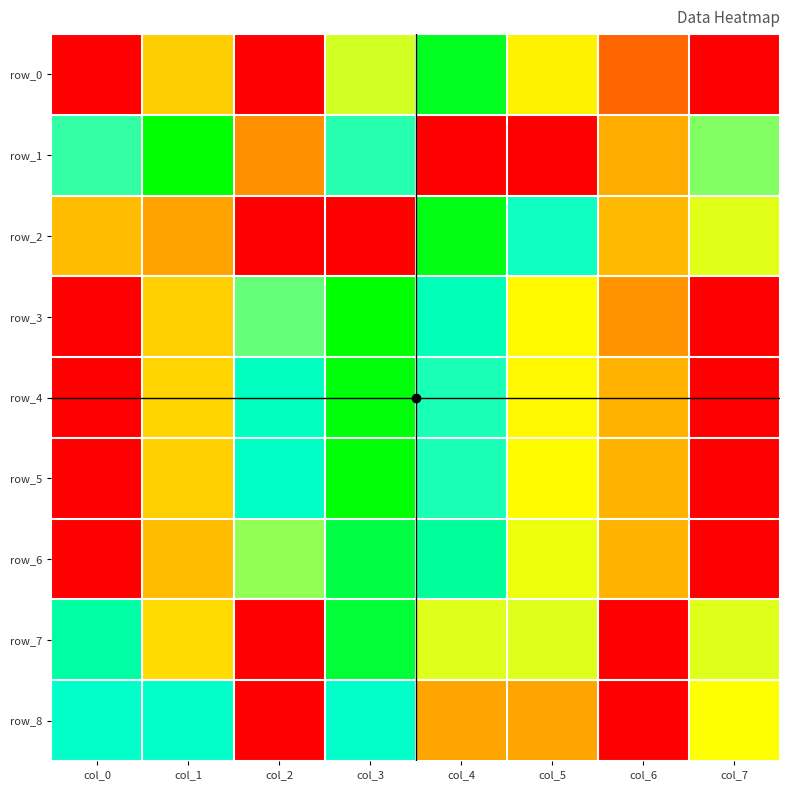

What is the average value of the row_3 series?

0.5